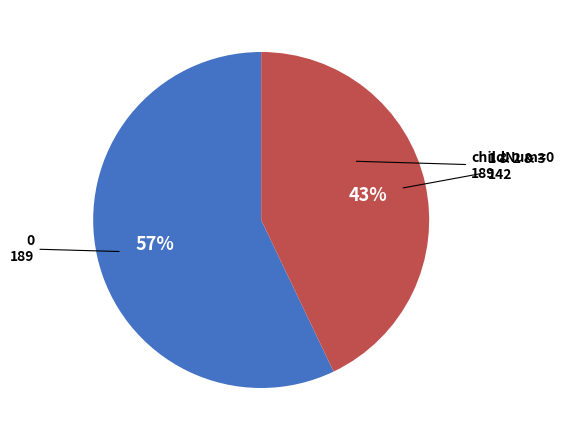

Is there a majority slice in this chart?

Yes